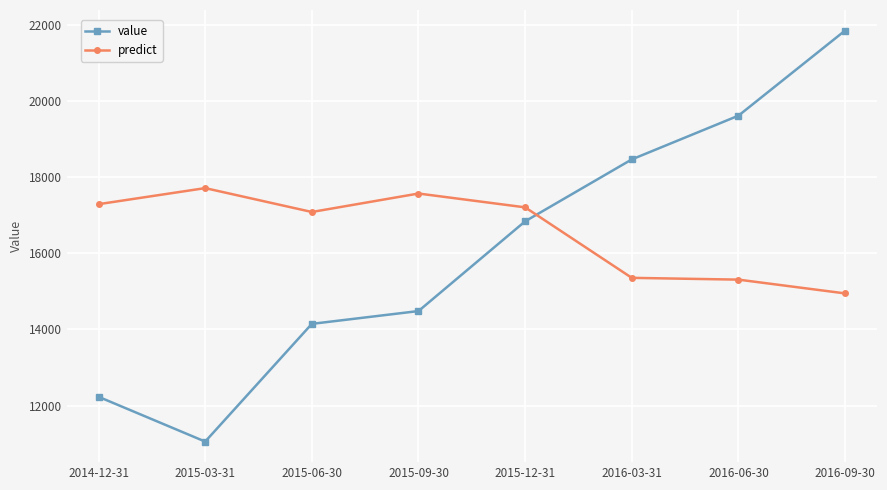

True or false: value and predict intersect in this chart.

True